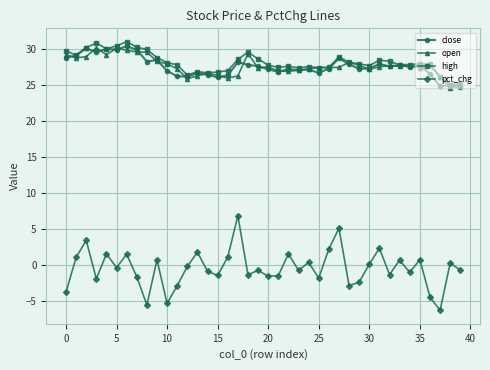

What is the difference between the maximum and minimum values in the high series?

6.0